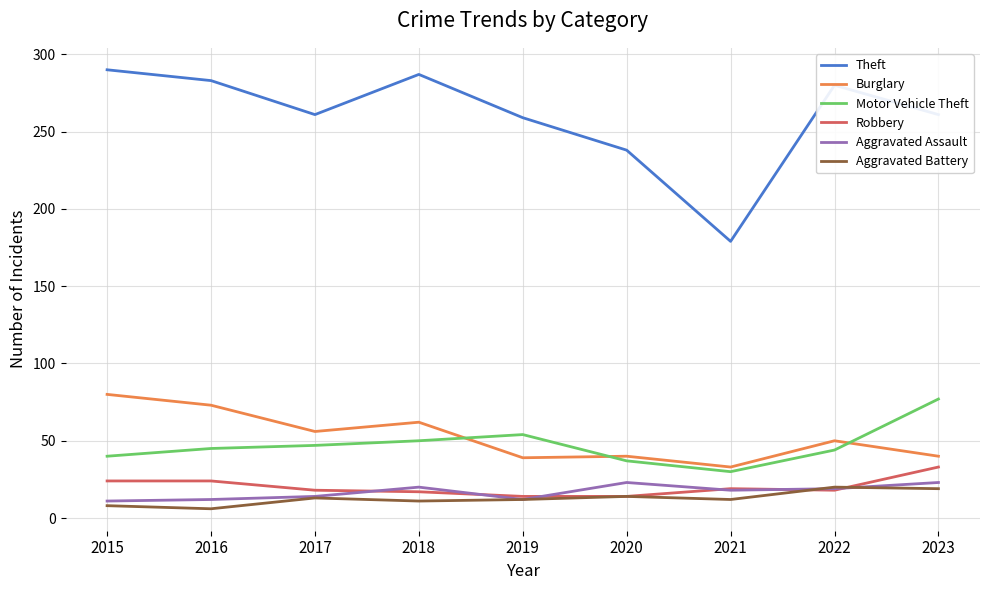

Is the value of Aggravated Assault at 2020 greater than the value of Aggravated Battery at 2021?

Yes